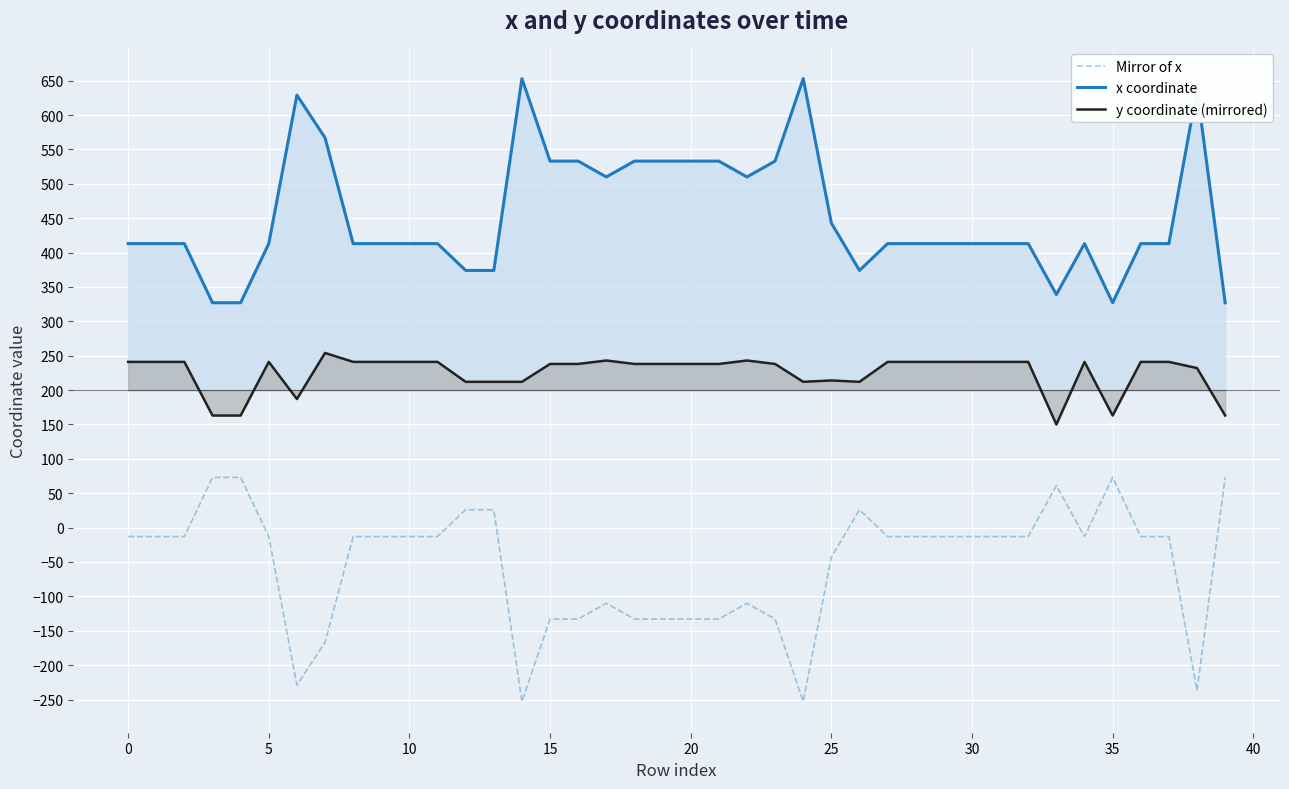

What is the spread (max minus min) of values at 31?

426